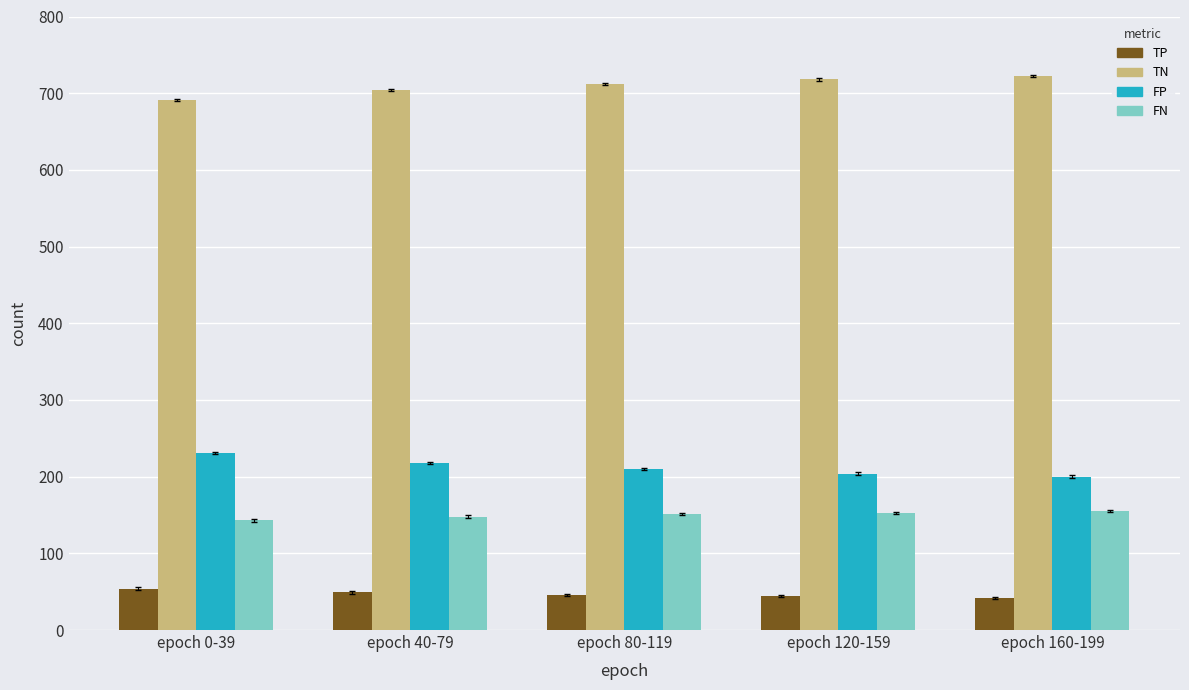

What is the minimum value for TN?

691